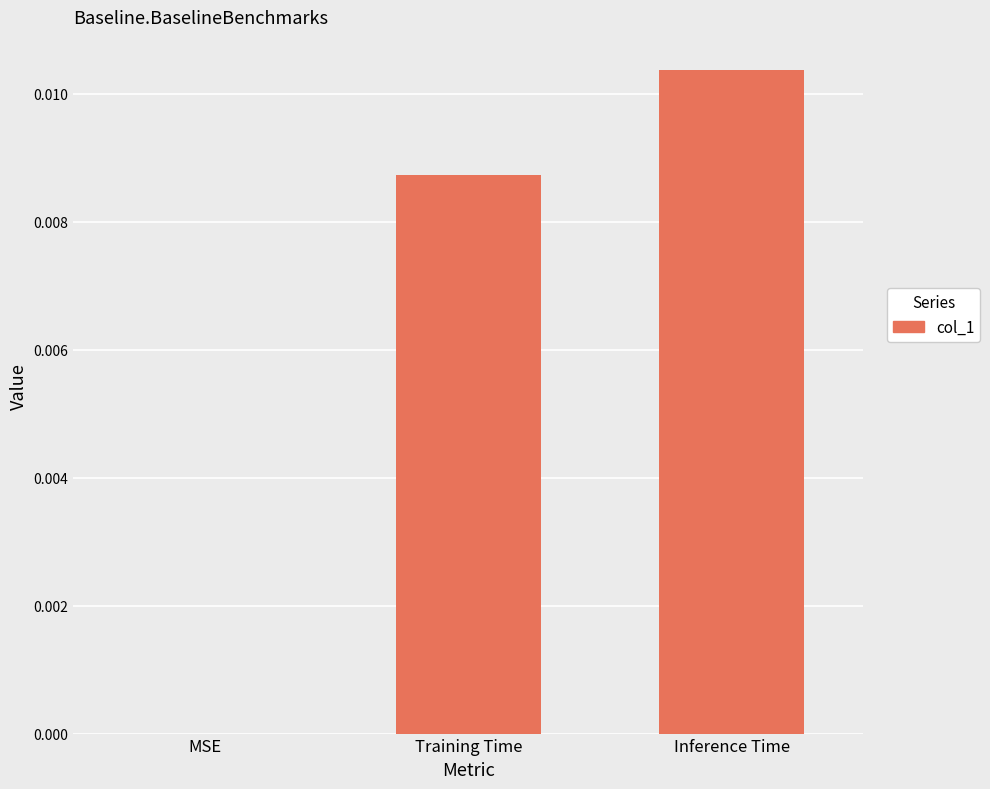

Count the values in the range 0 to 1.

3